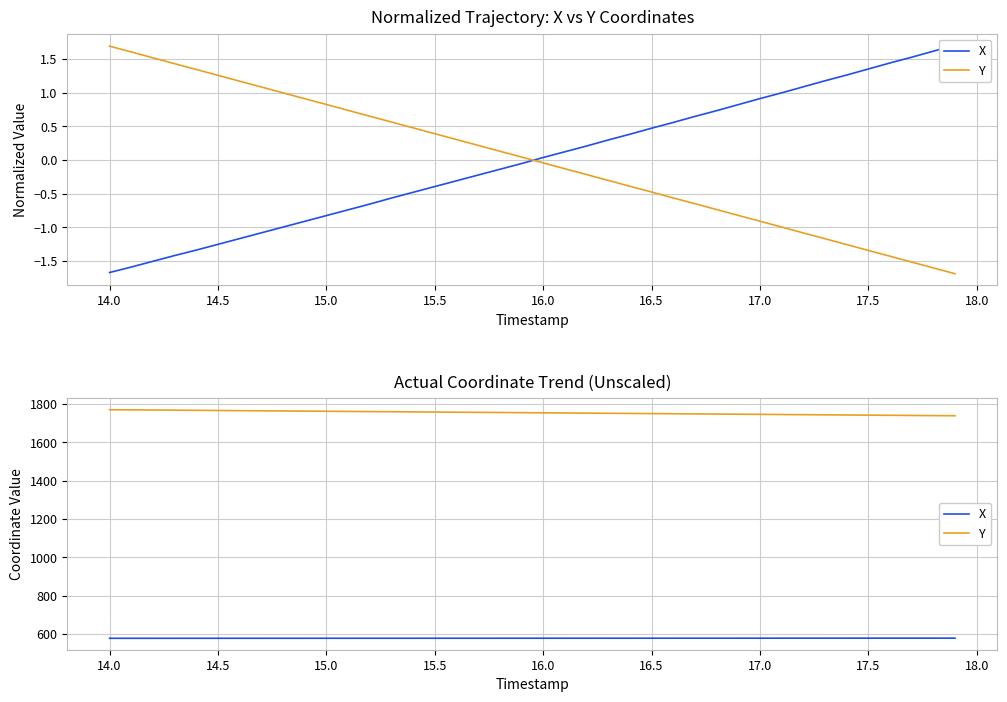

True or false: X has a value of 852.2 at 28.

False